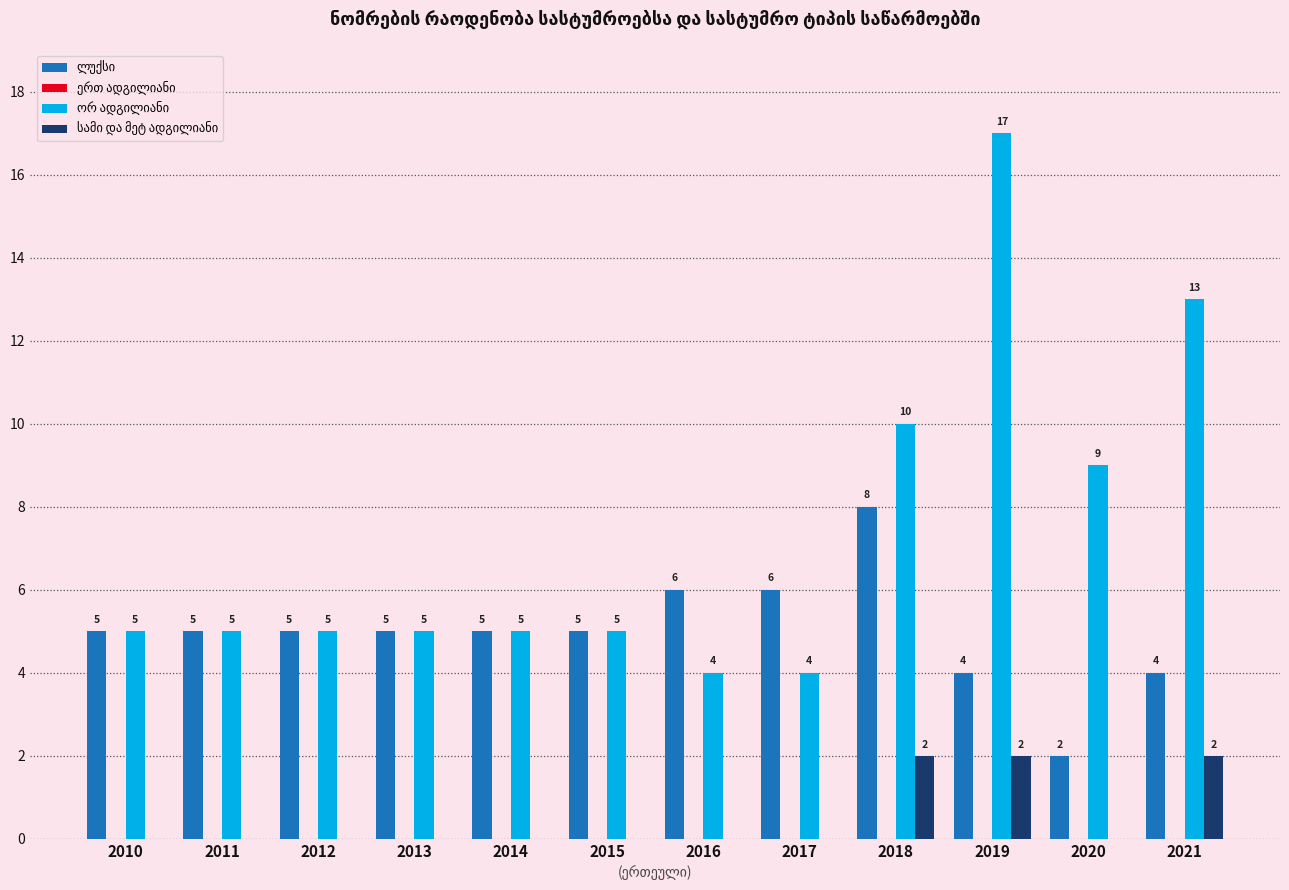

Does the chart contain stacked bars?

No